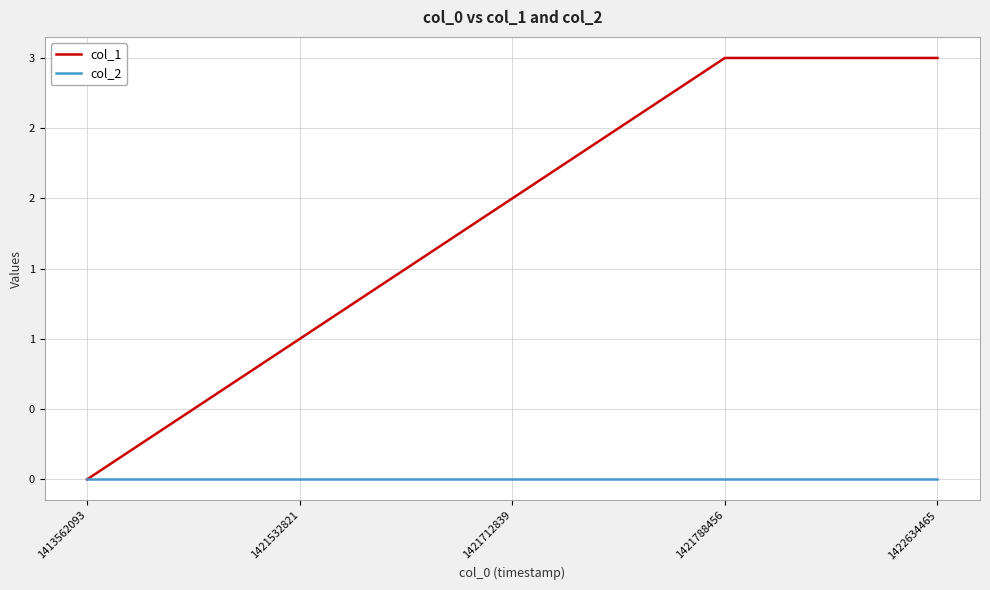

Is the value of col_1 at 1421712839 greater than the value of col_2 at 1422634465?

Yes